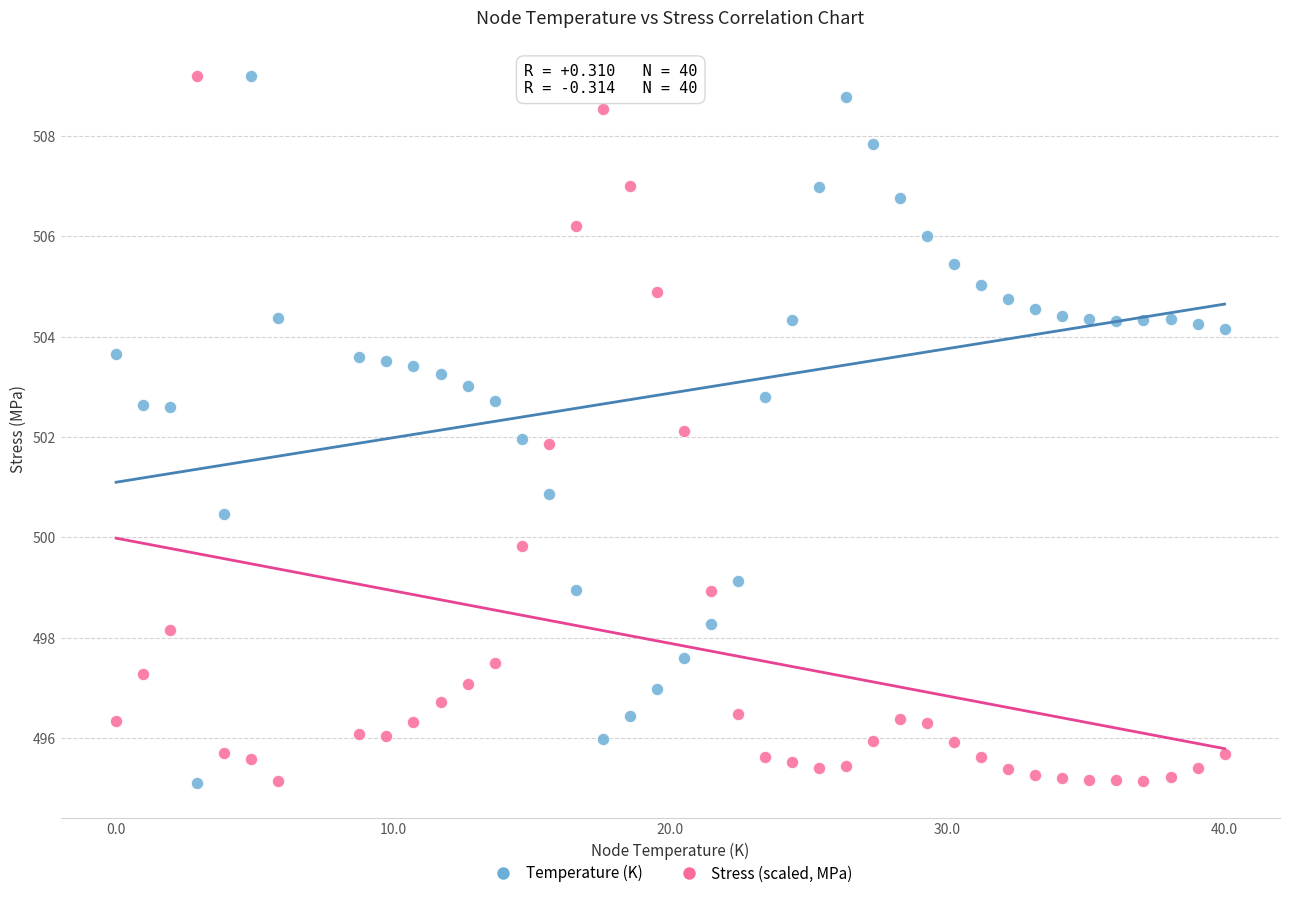

What is the X range (max minus min) for the scatter plot?

40.0